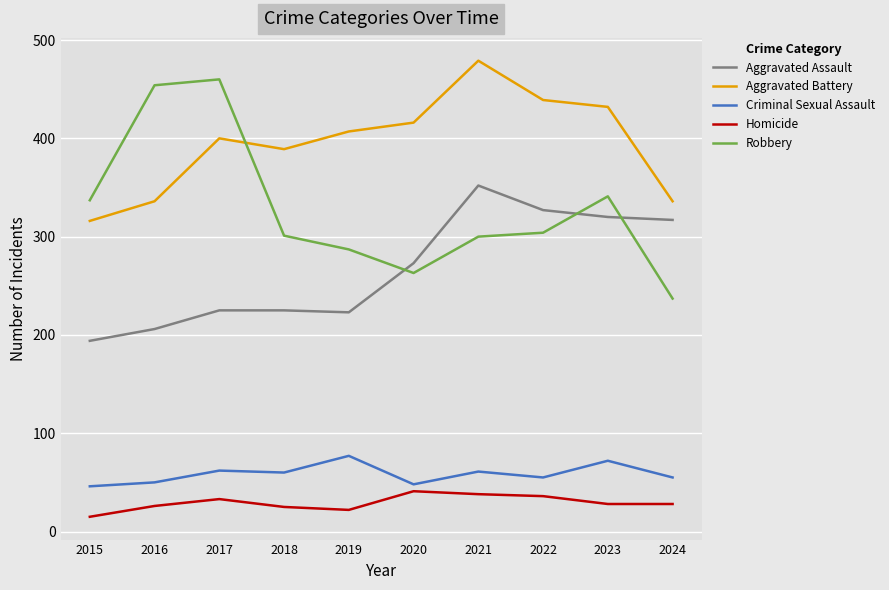

What is the highest value of the Aggravated Assault series?

352